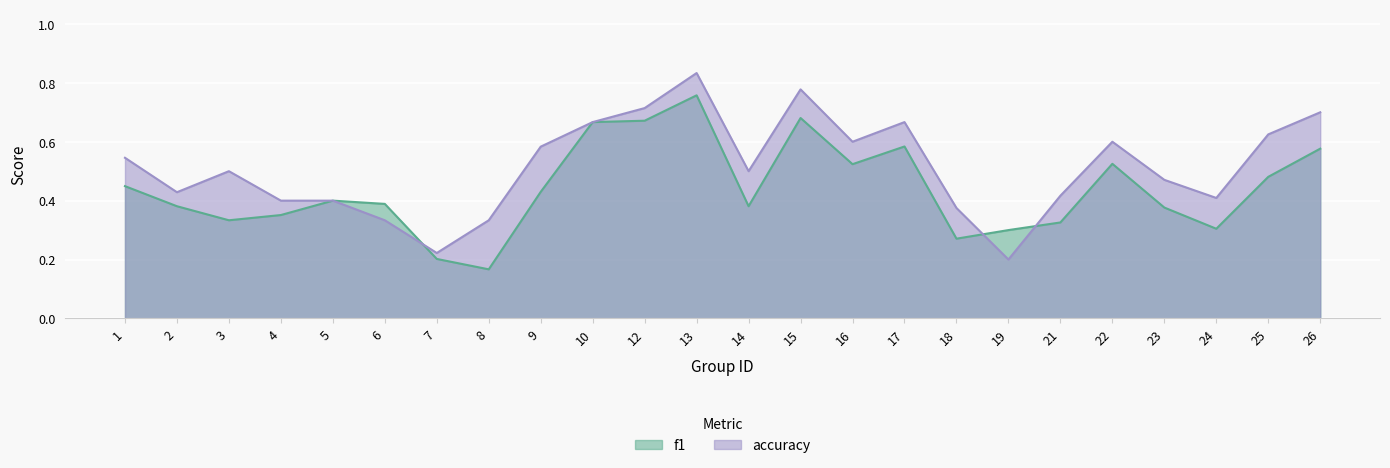

What is the difference between the highest and lowest values at 23?

0.1